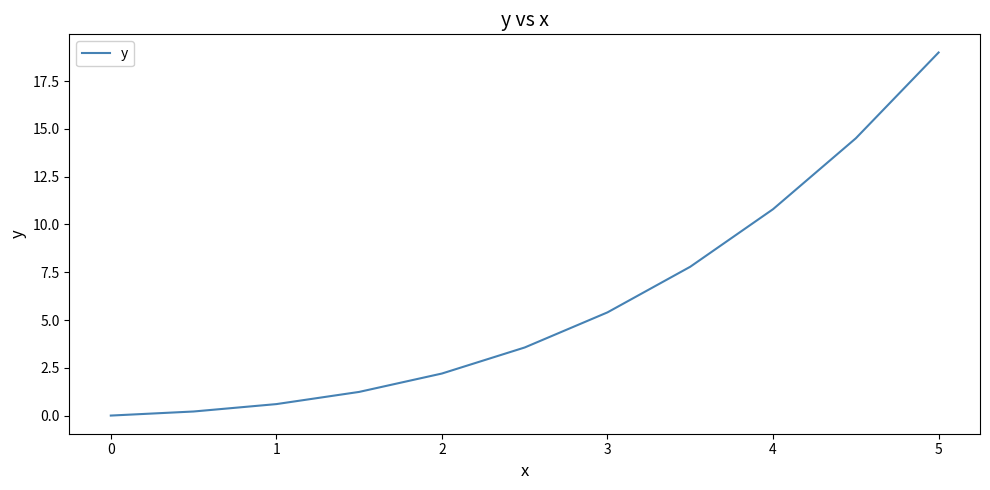

What is the difference between the maximum and minimum values?

19.0